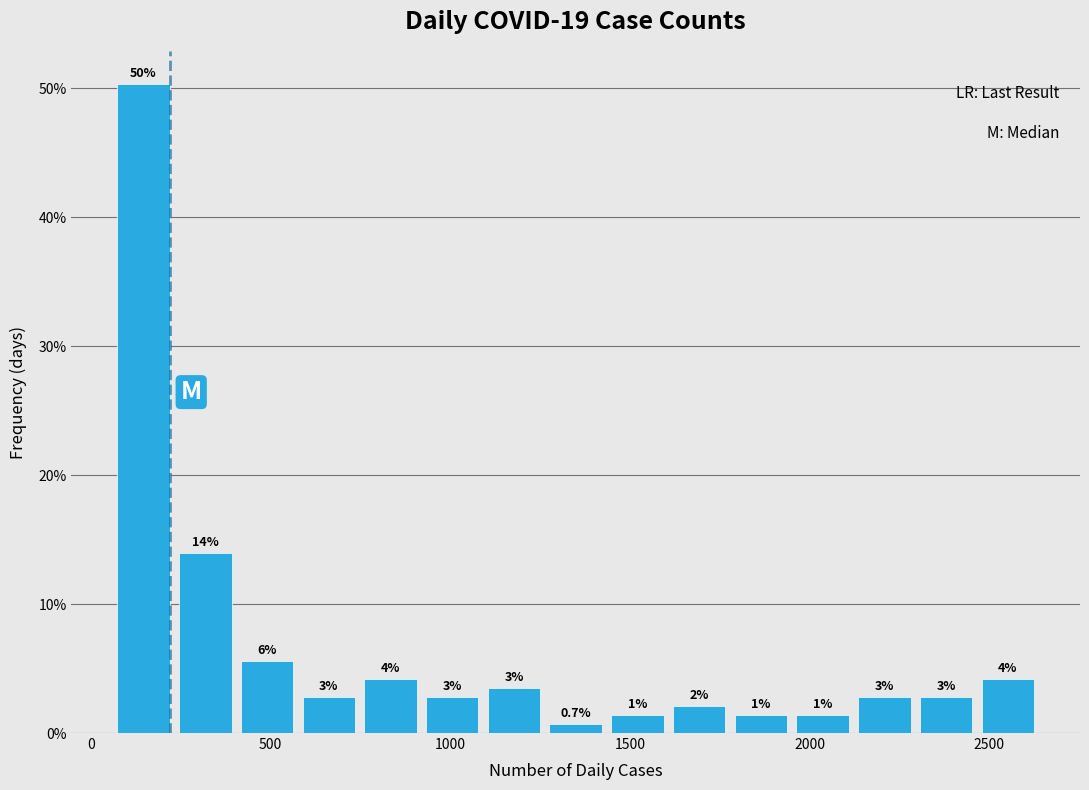

Read against the x-axis, roughly where is the centre of the tallest bar?

150